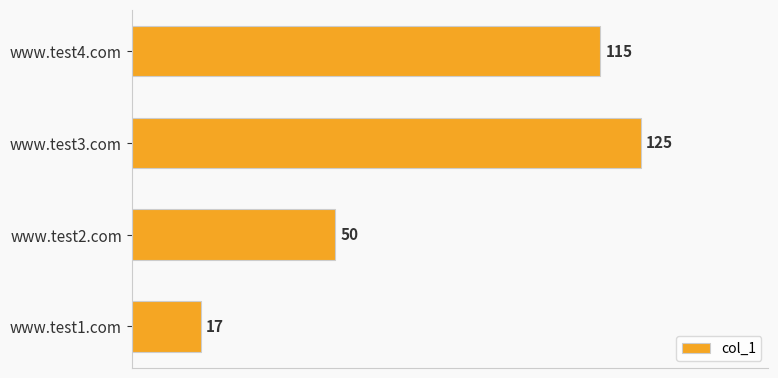

What is the value of the 1st bar from the top?

115